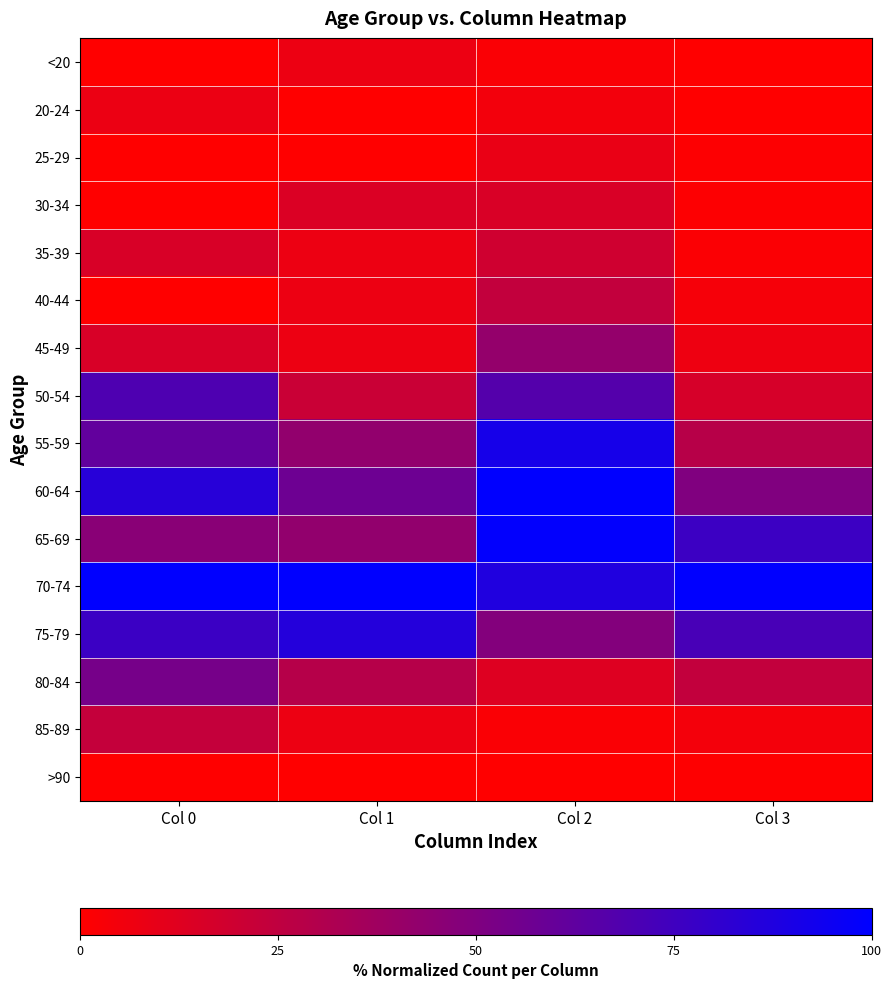

What is the difference between the highest and lowest values at Col 3?

100.0